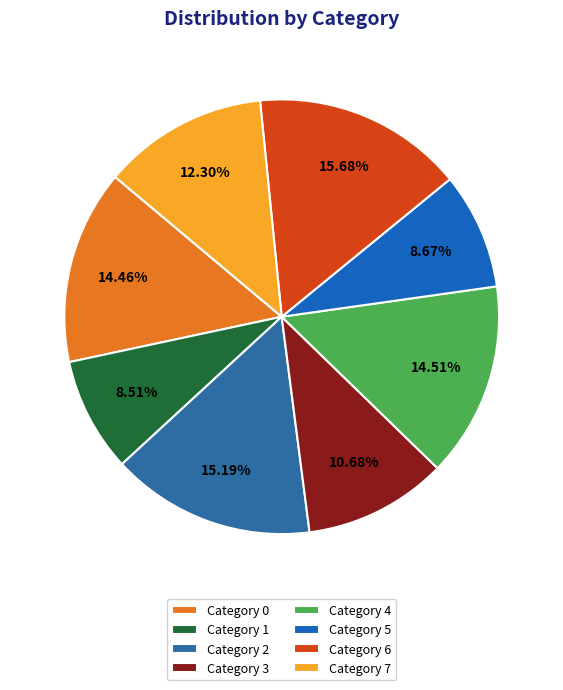

Count the number of slices in the pie.

8